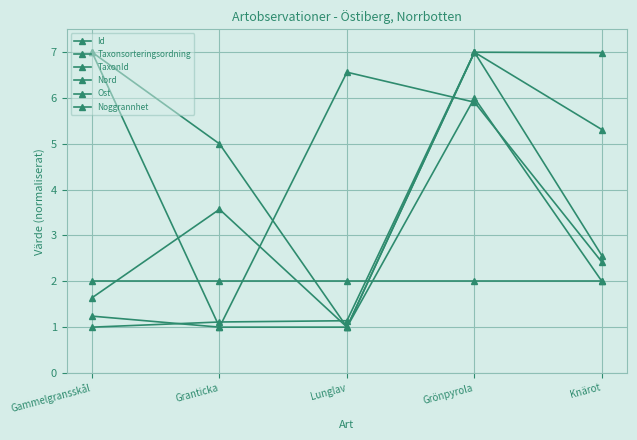

What is the label of the 1st point from the left?

Gammelgransskål